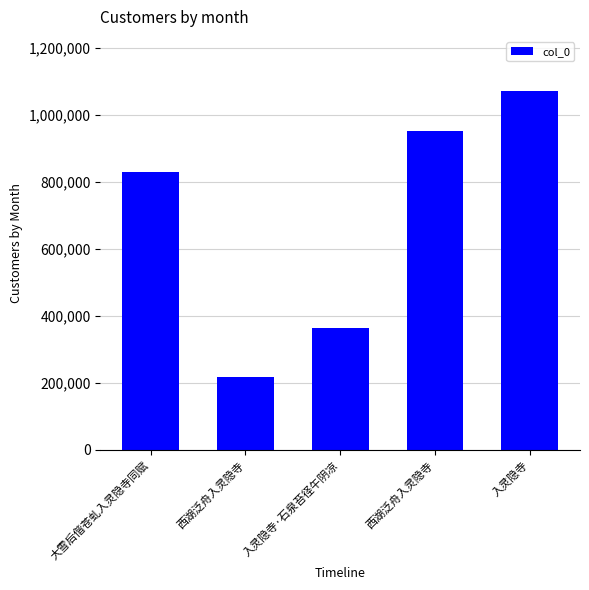

What is the minimum value shown in the chart?

217204